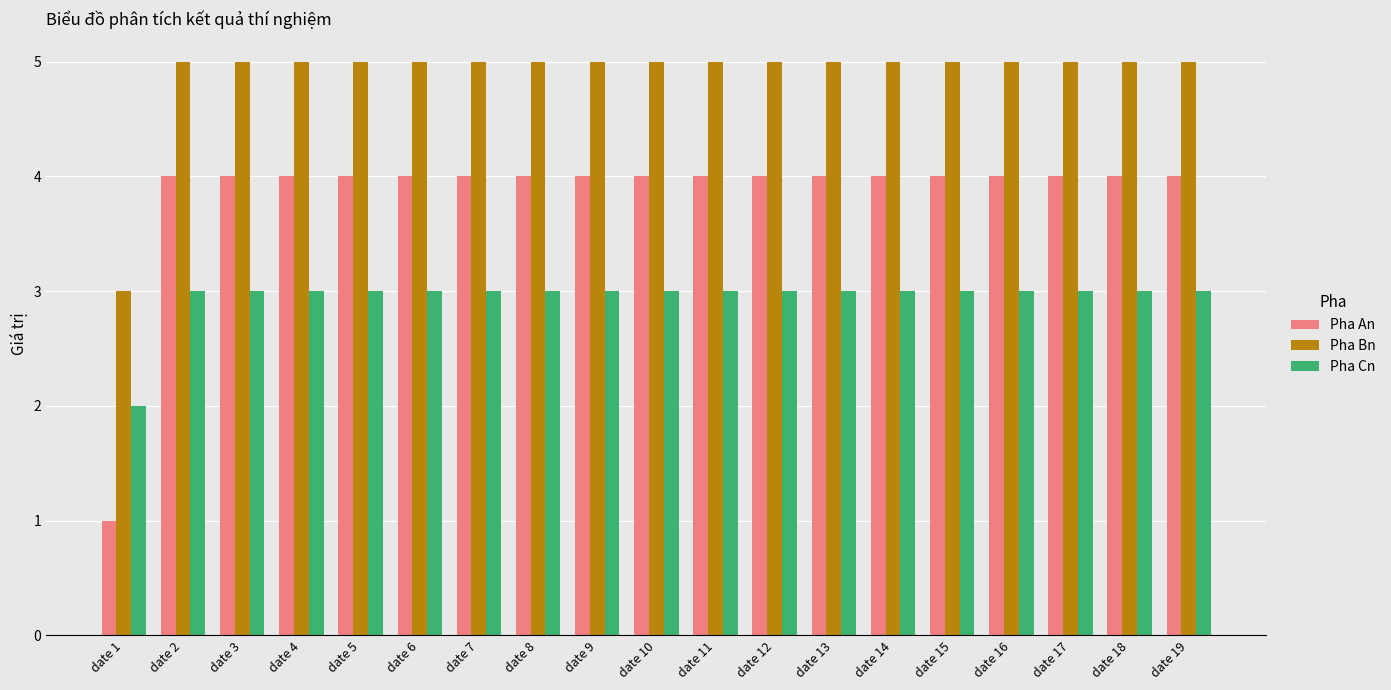

What is the value of the Pha An bar at the 18th from the left?

4